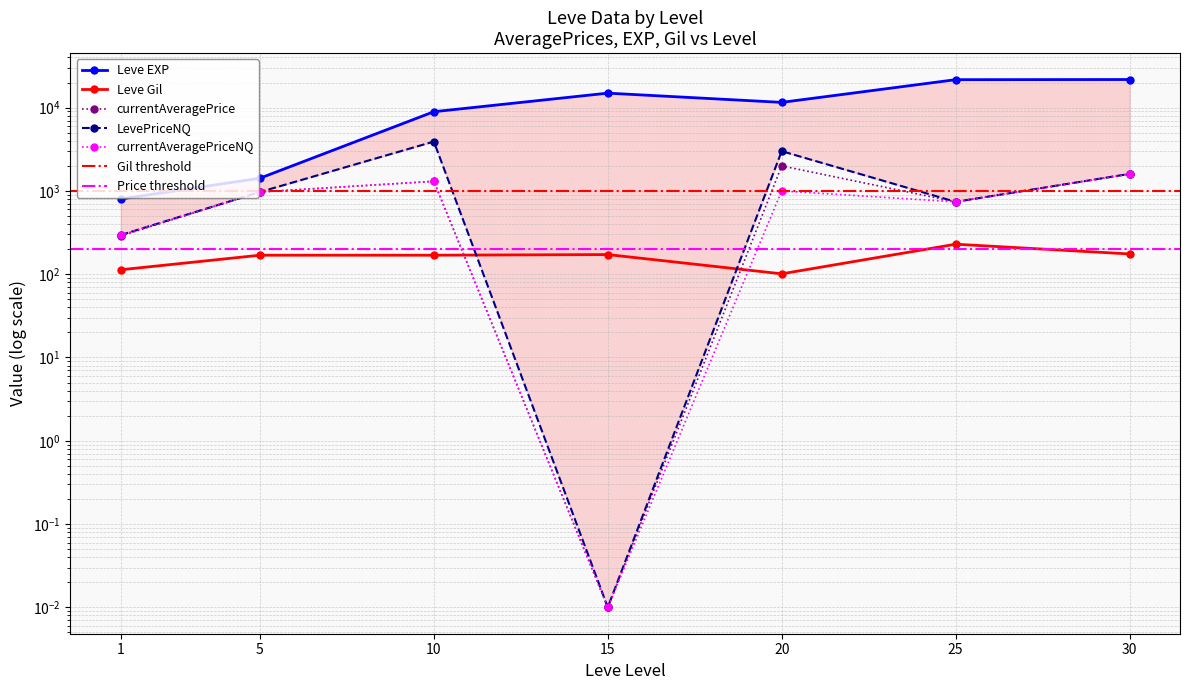

Does the chart display data point markers on the line(s)?

Yes